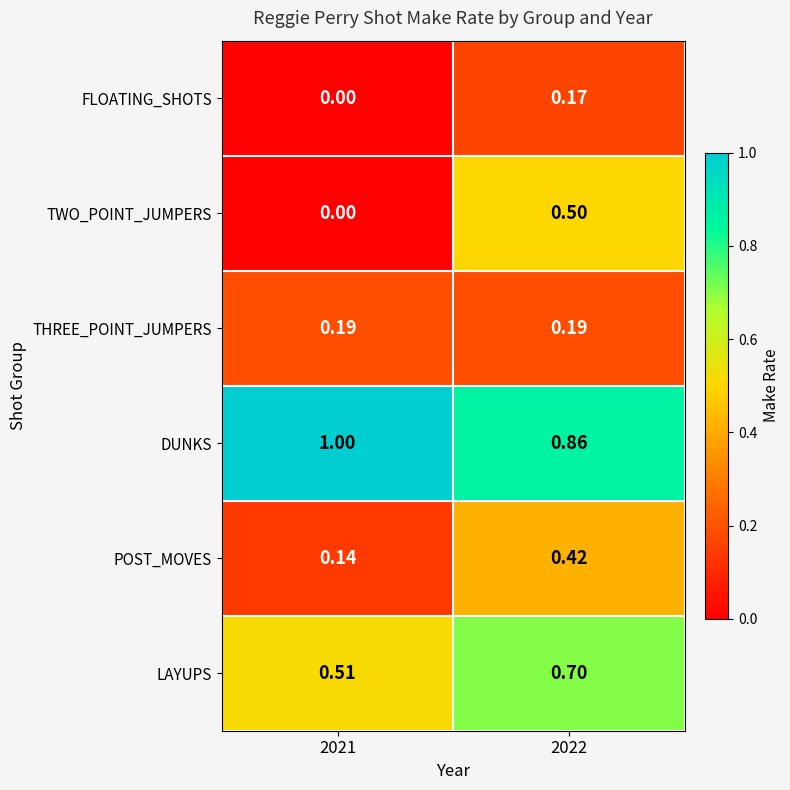

What is the total value across all series at 2022?

2.8